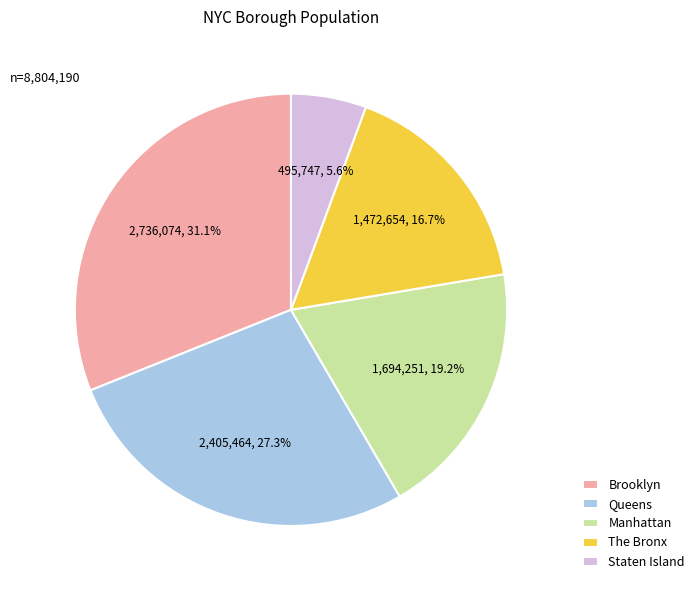

Approximately how many times larger is the value at Staten Island compared to The Bronx?

0.3